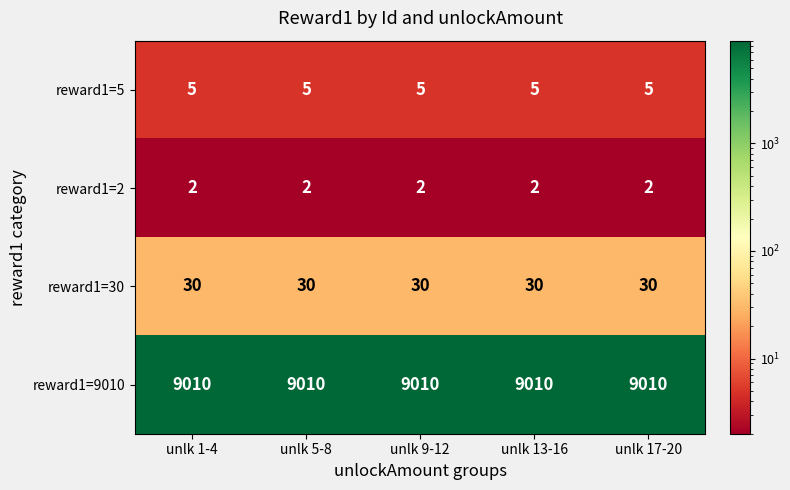

What is the maximum value for reward1=5?

5